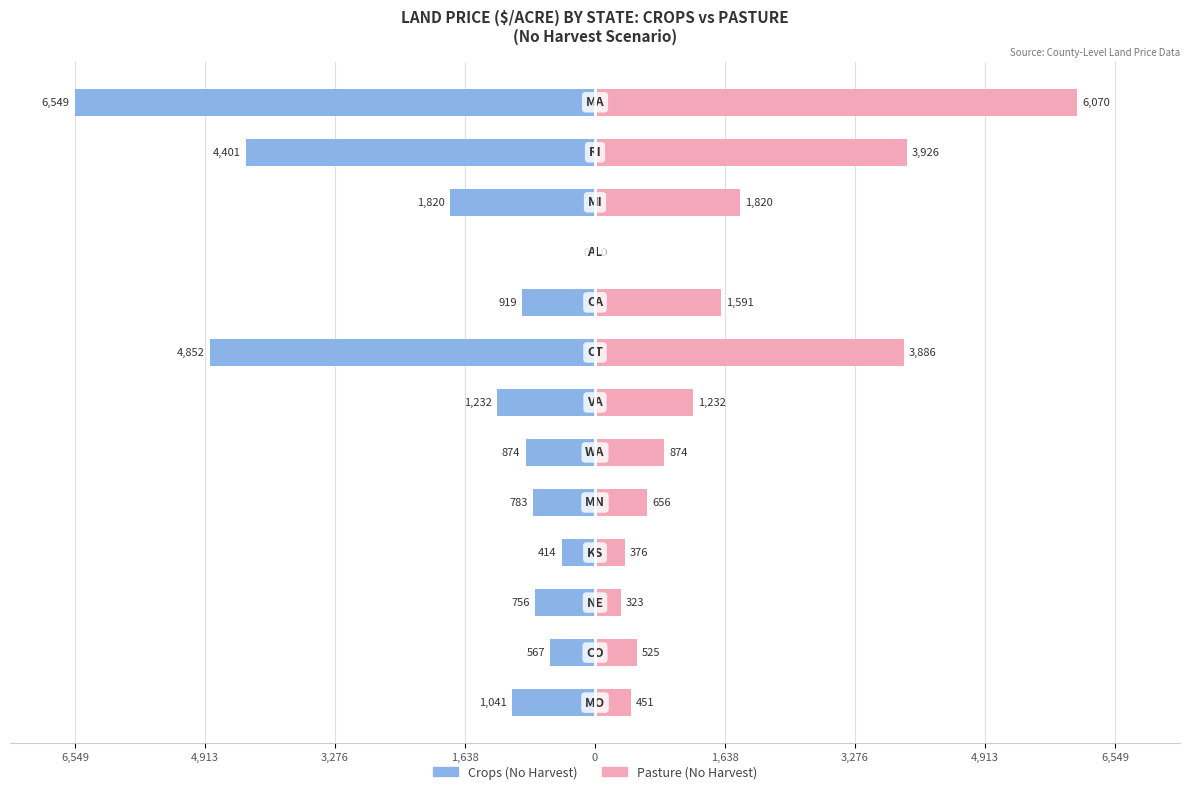

The Crops (No Harvest) series shows -12.6 at 3,276. True or false?

False